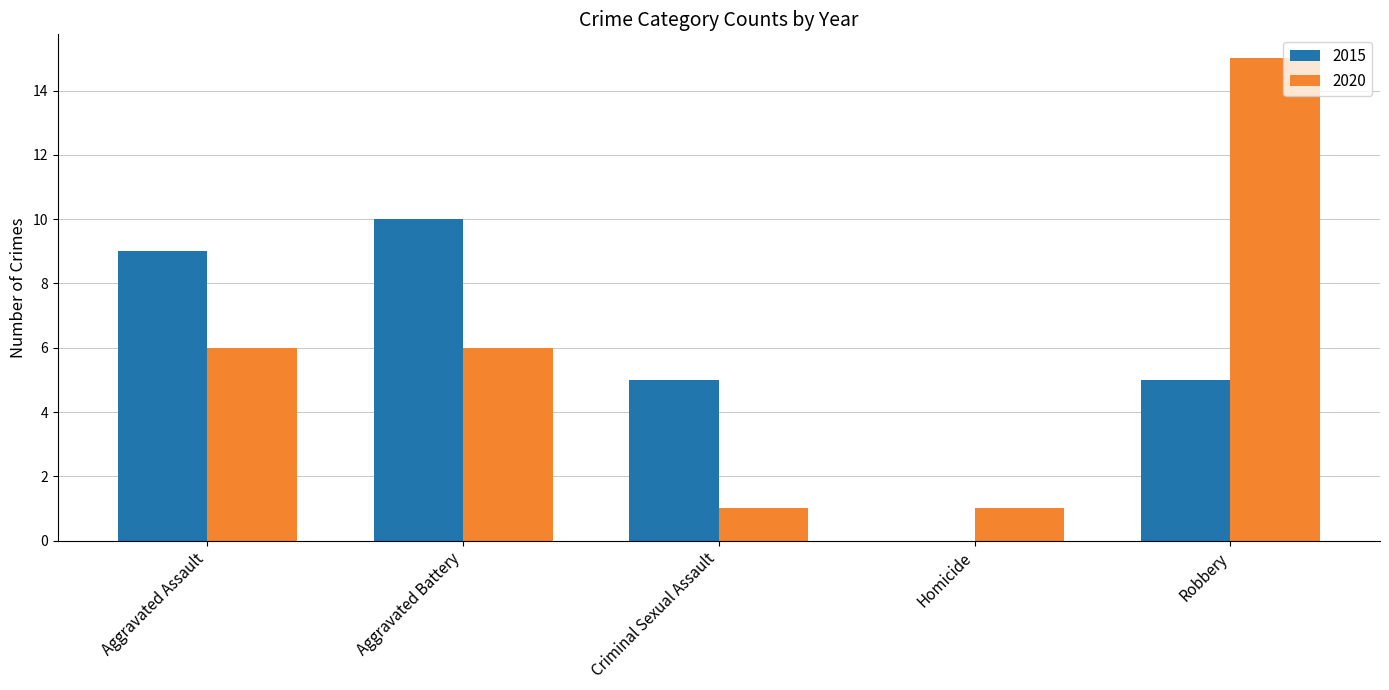

What is the total value across all series at Homicide?

1